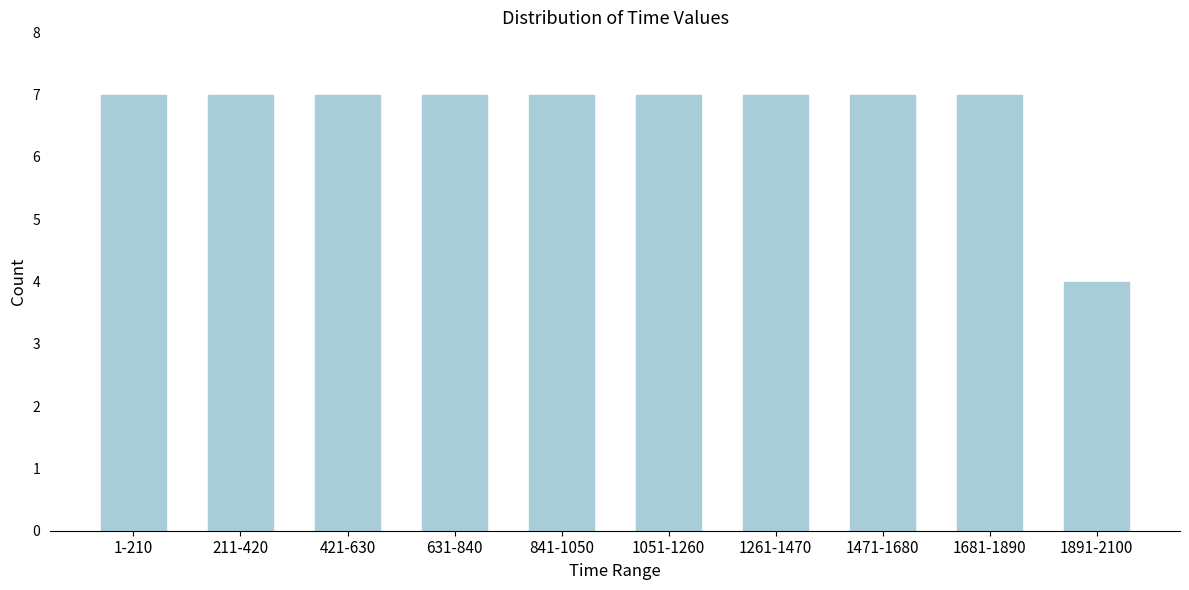

Reading left to right, transcribe all the data shown in this chart.

7	7	7	7	7	7	7	7	7	4